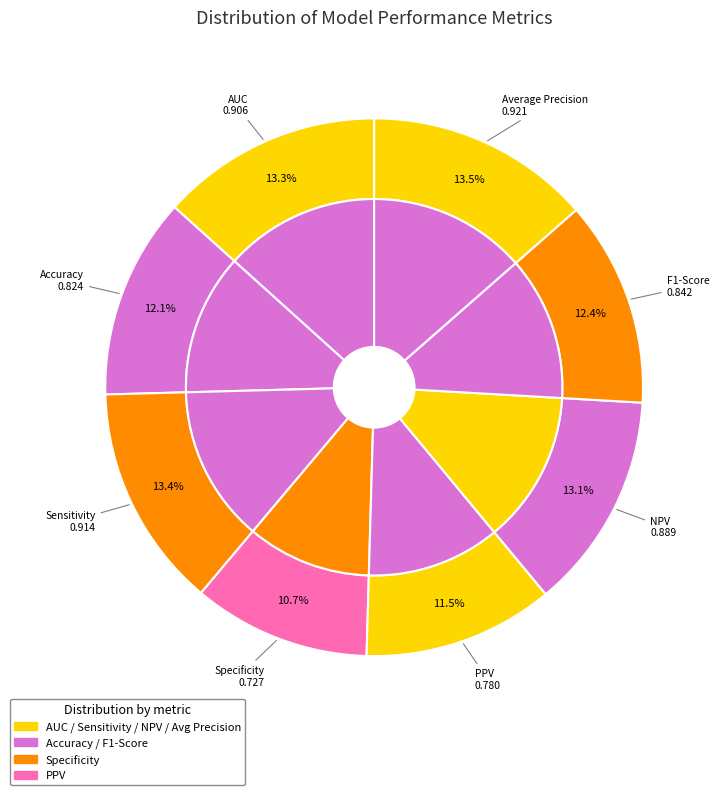

What portion of the pie excludes F1-Score?

87.6%